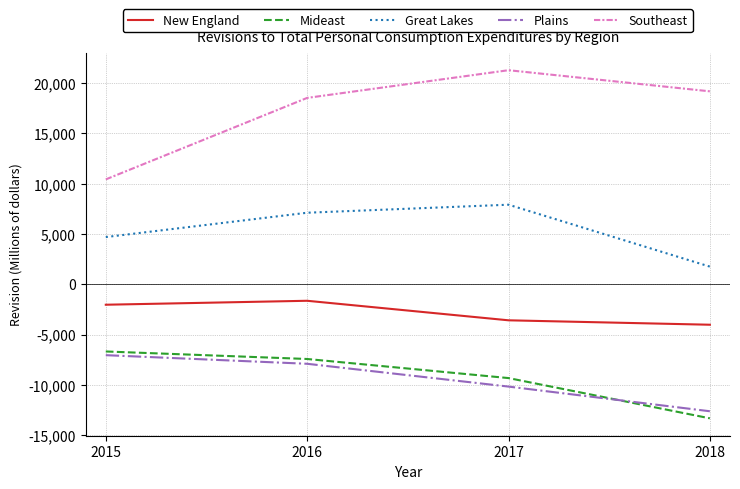

How many lines are shown in the chart?

5